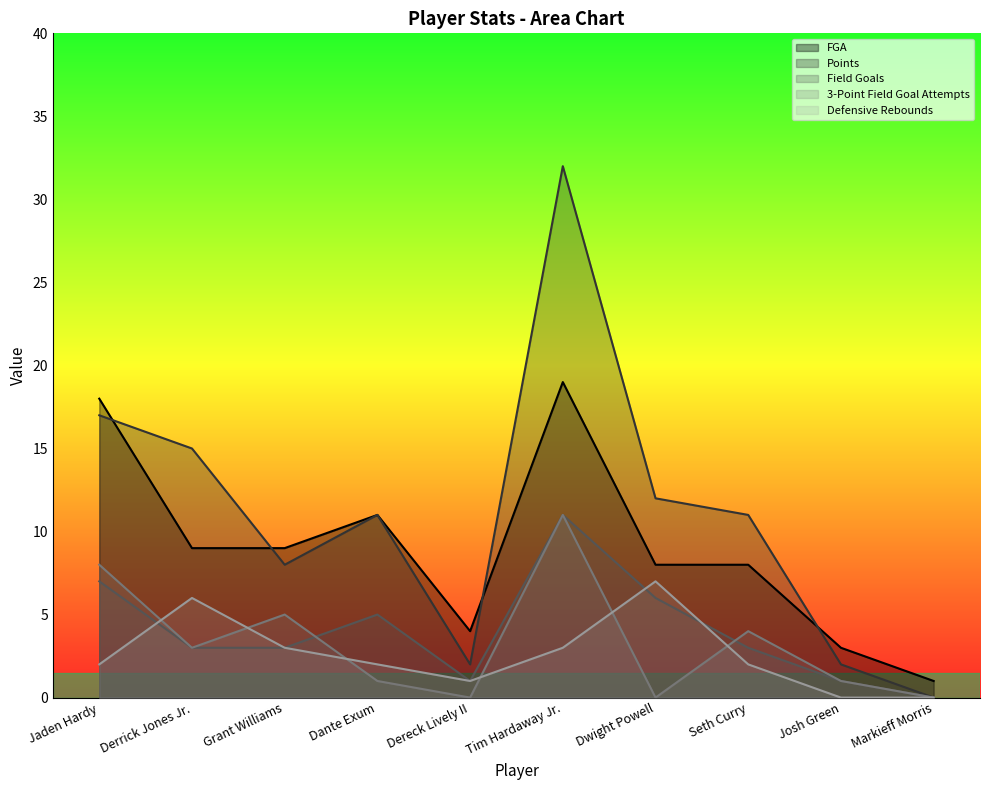

What is the difference between the maximum and minimum values in the Points series?

32